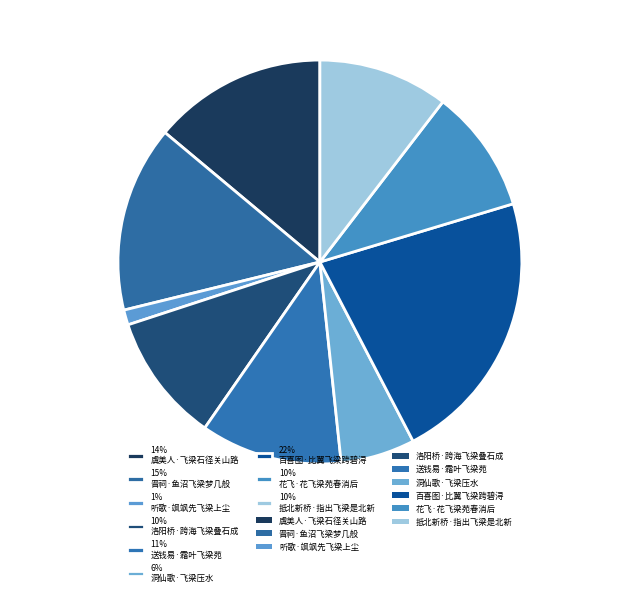

Which category has the biggest portion of the pie?

22% 百喜图·比翼飞梁跨碧浔